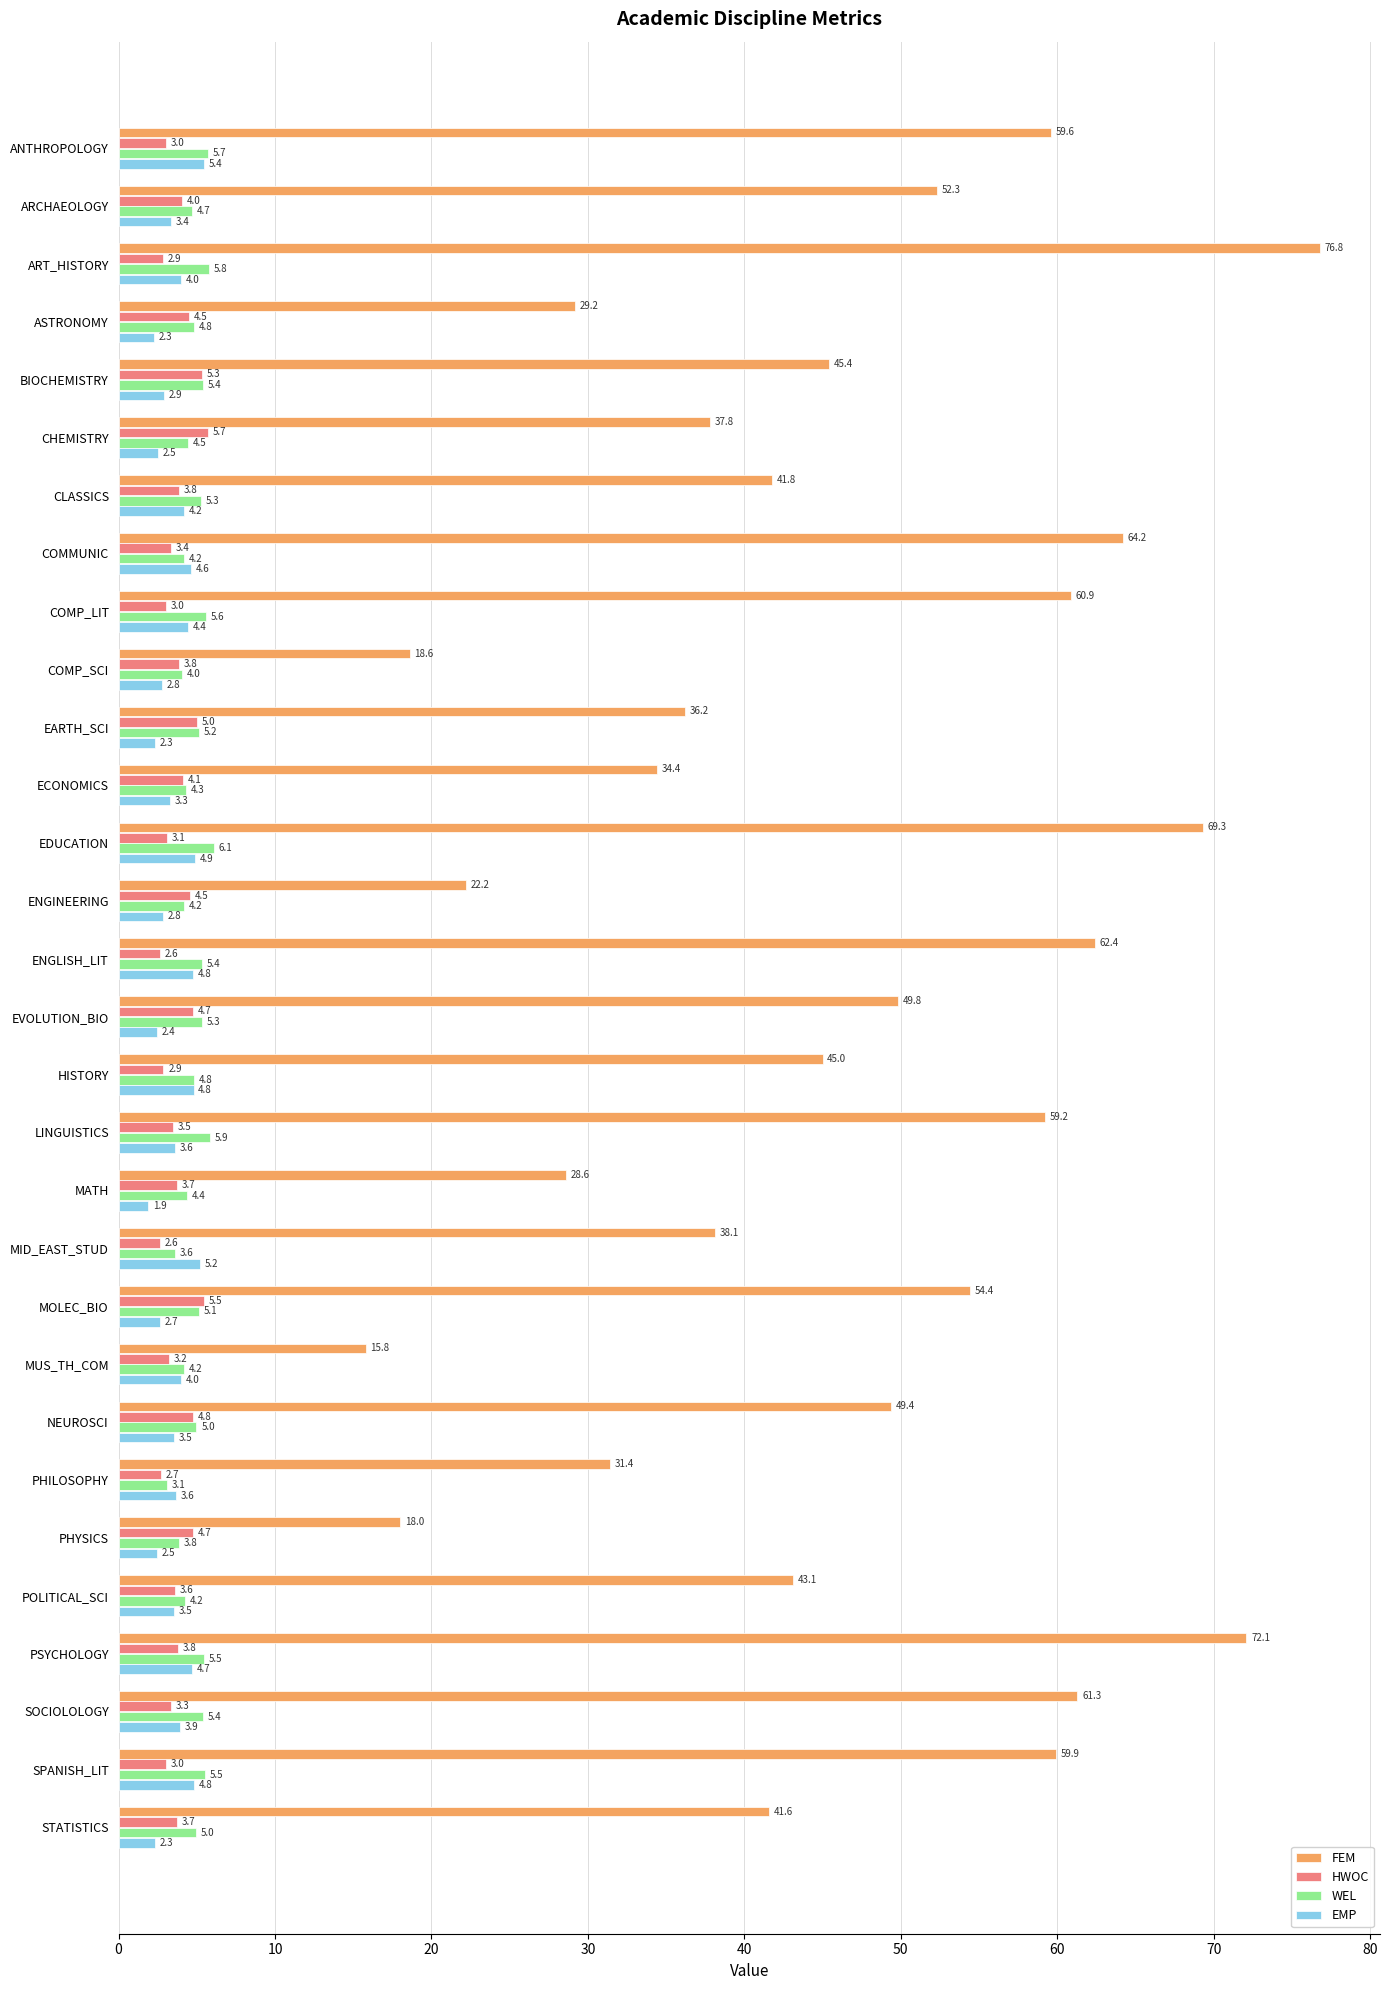

Which series has the largest range (max minus min)?

FEM